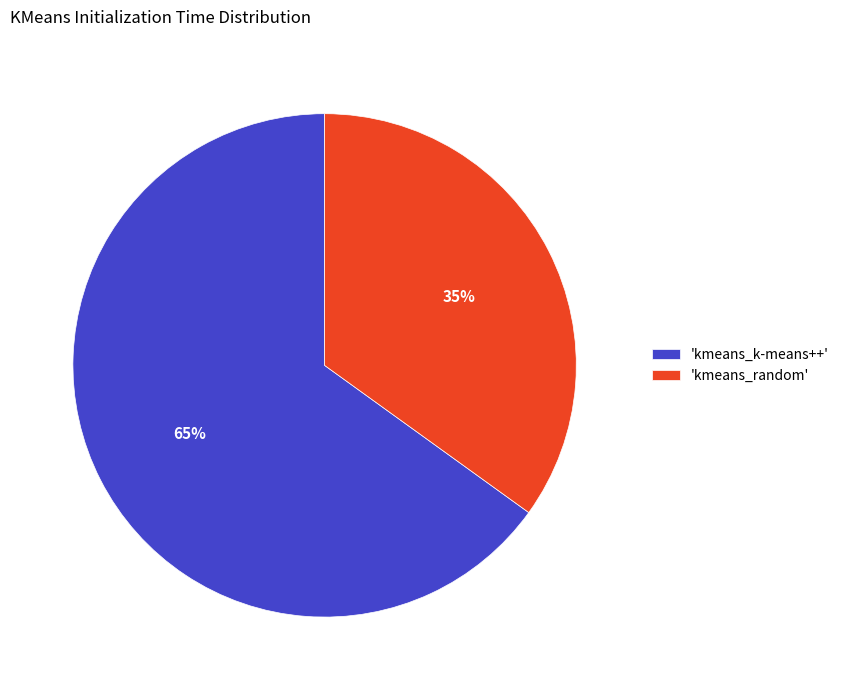

Which slice represents more than half of the pie?

'kmeans_k-means++'